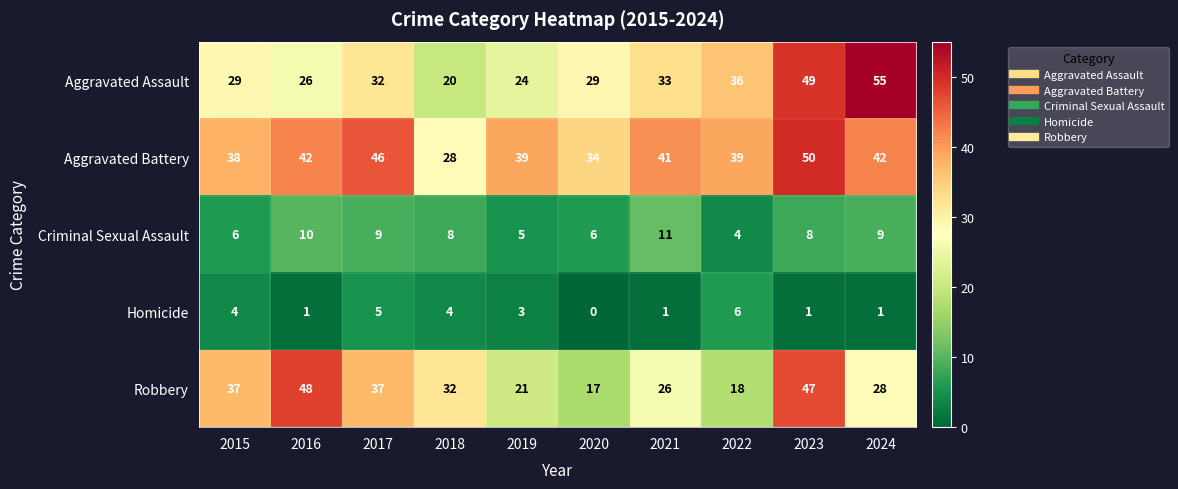

At which label is Robbery closest to 32?

2018